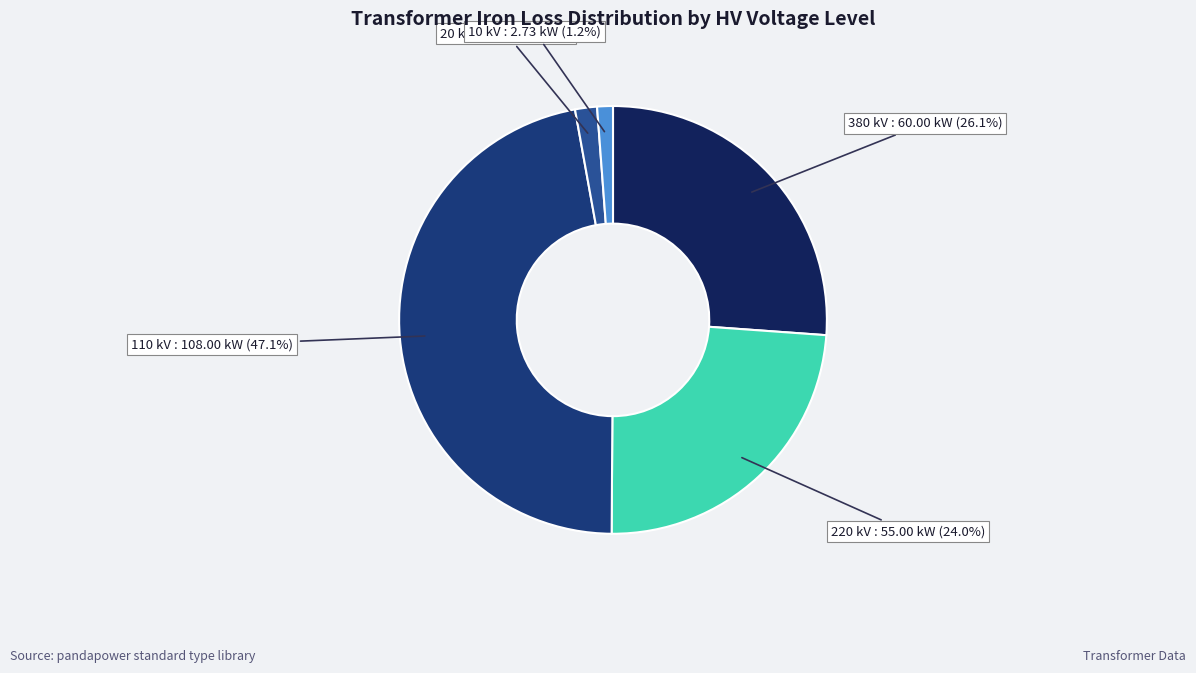

Which has a higher value, 110 kV or 220 kV?

110 kV